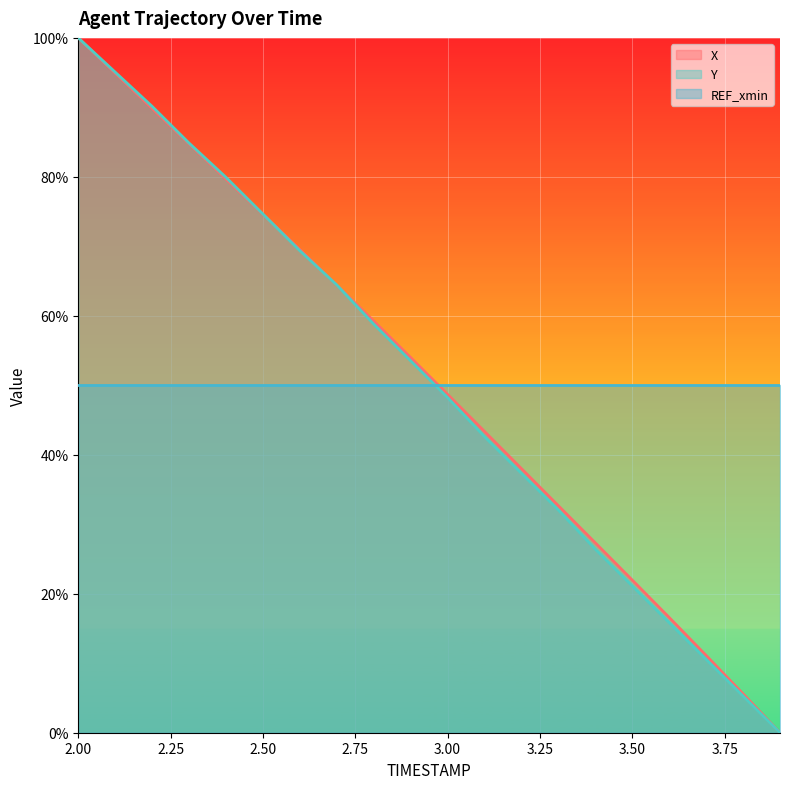

What are all the series names shown in the legend?

X, Y, REF_xmin